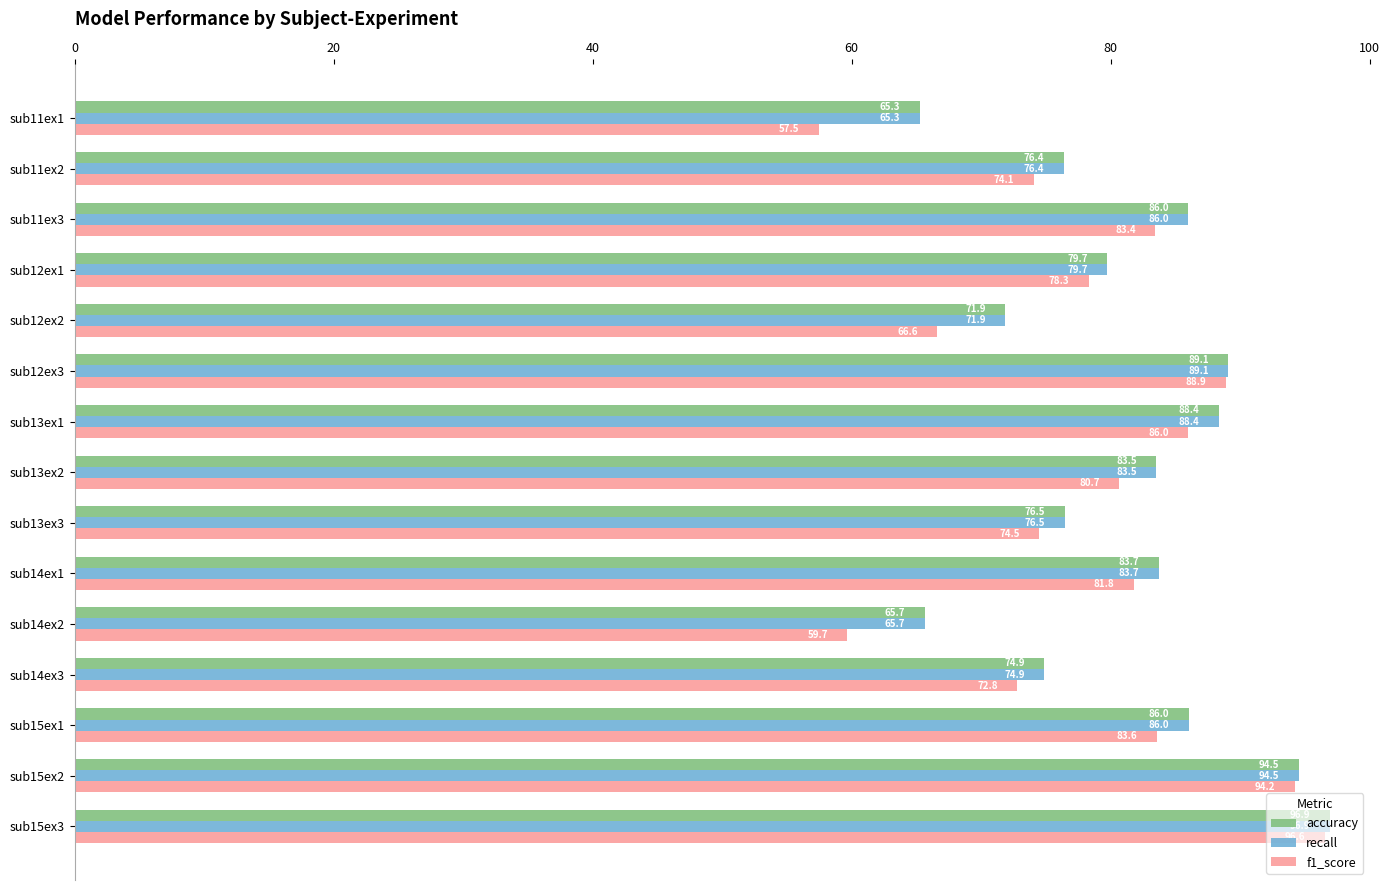

Are the bars horizontal?

Yes